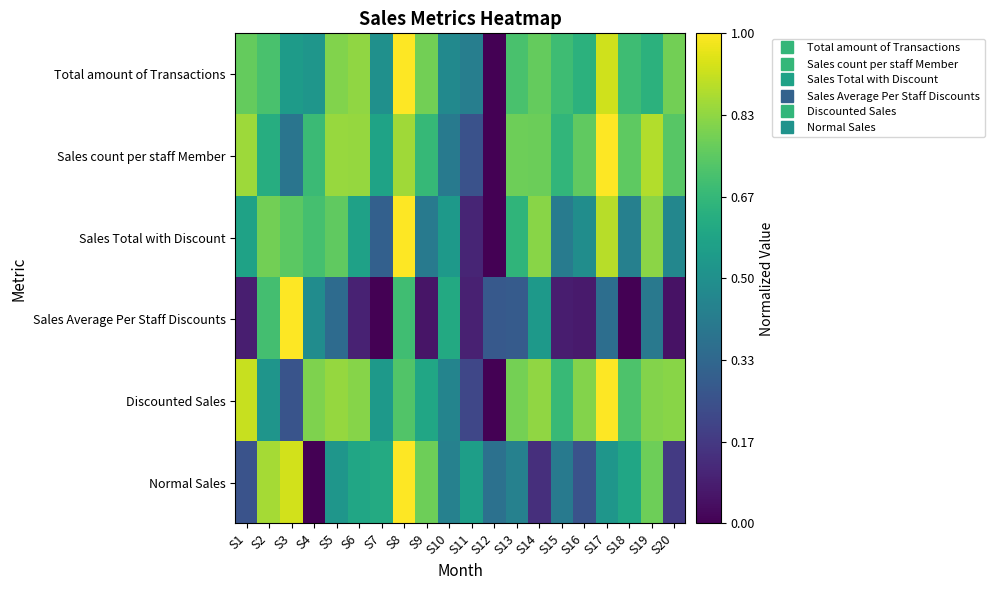

Rank the series at S14 from lowest to highest value.

Normal Sales, Sales Average Per Staff Discounts, Total amount of Transactions, Sales count per staff Member, Sales Total with Discount, Discounted Sales